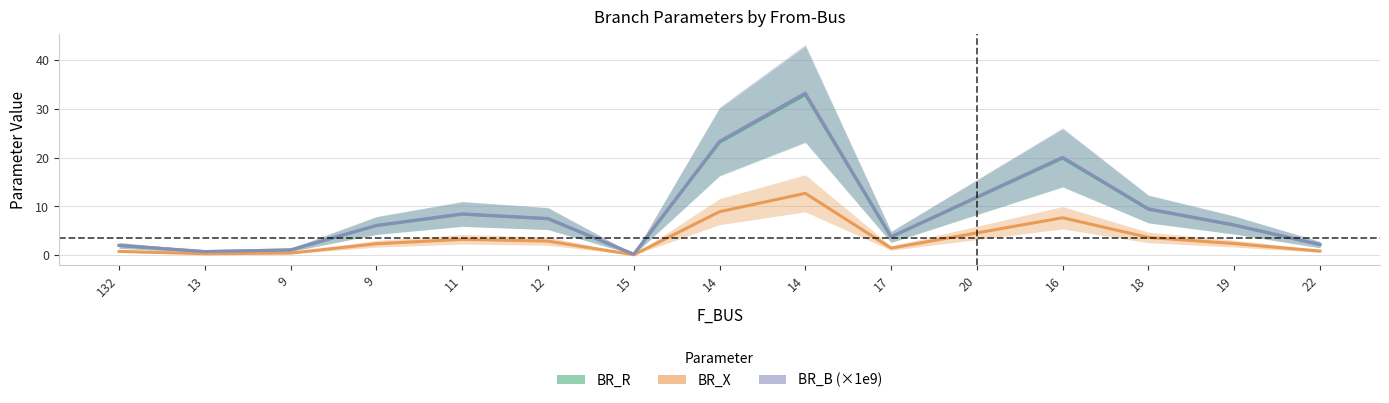

True or false: BR_X has a value of 0.1 at 13.

False